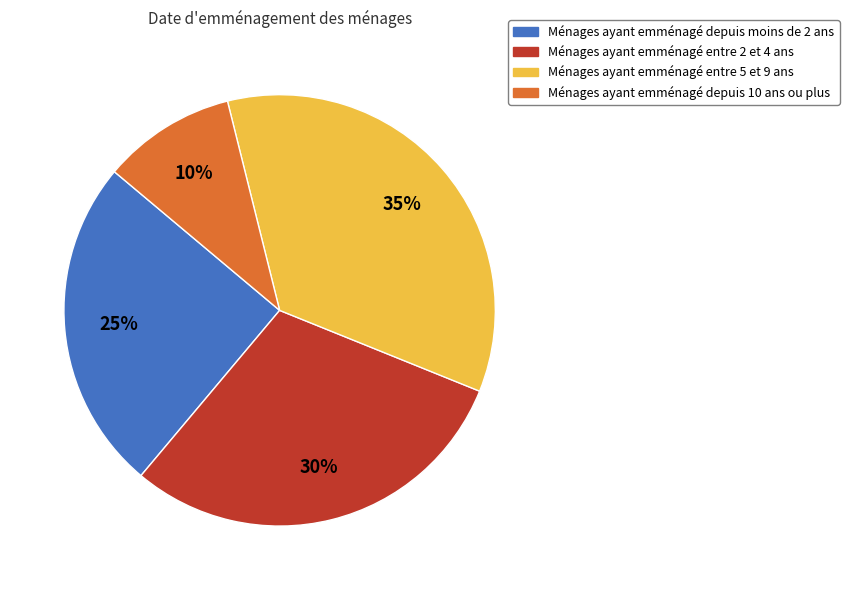

Is there any slice that represents more than half of the pie?

No